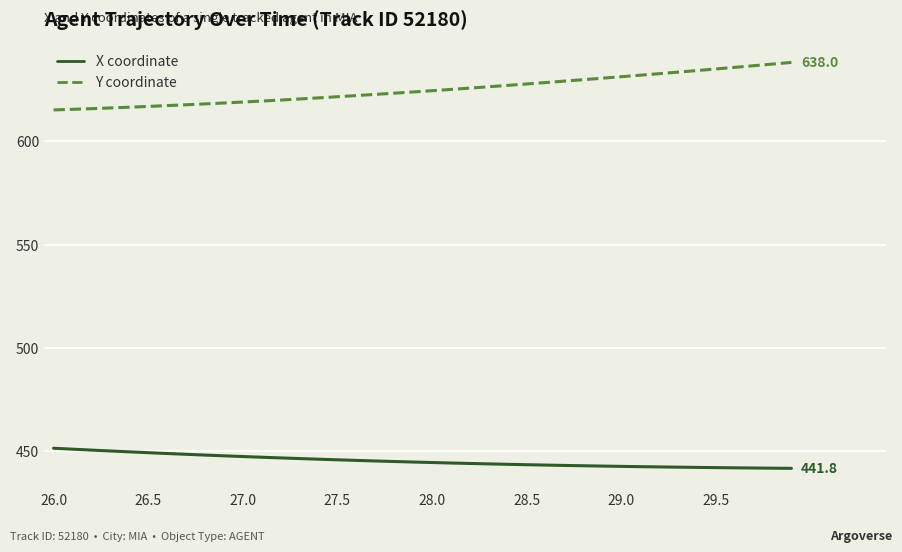

True or false: X coordinate and Y coordinate cross at least once.

False